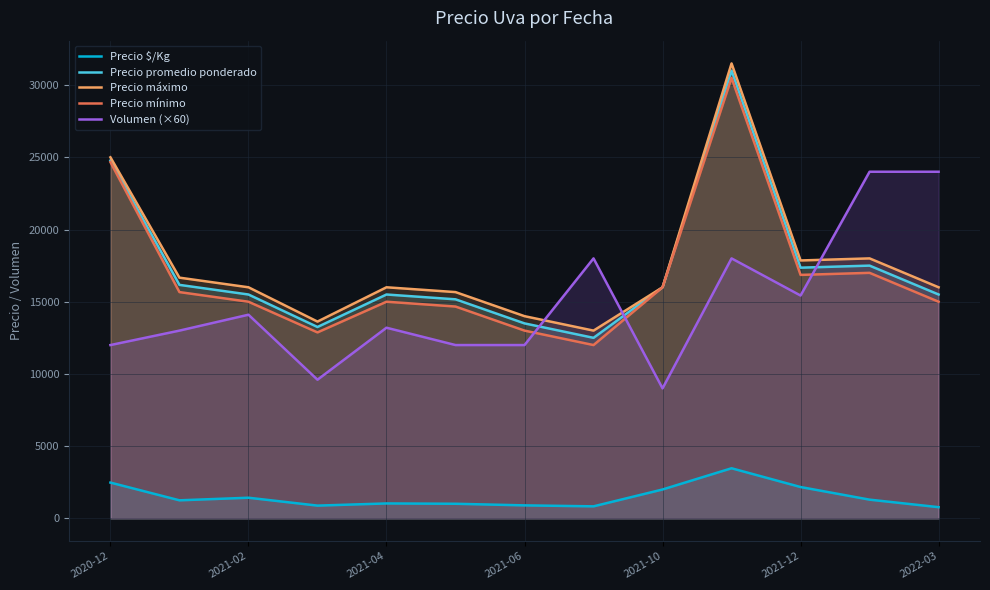

What is the lowest value of the Precio mínimo series?

12000.0